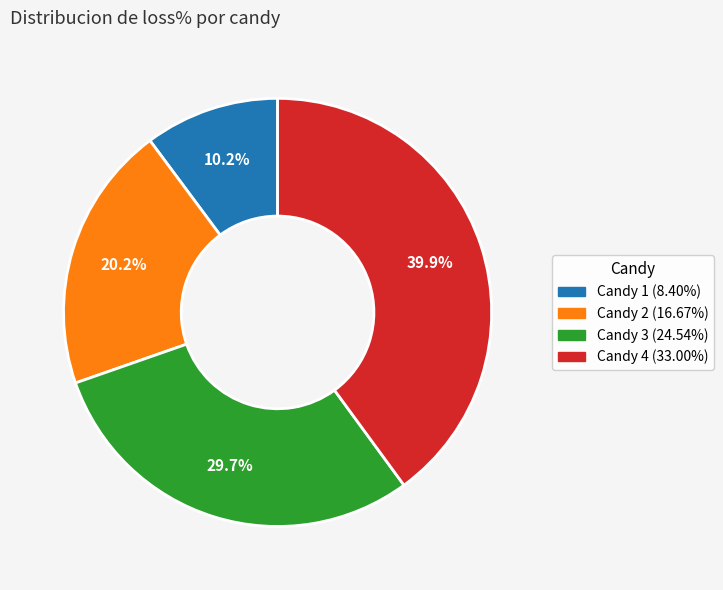

How many slices are in this pie chart?

4